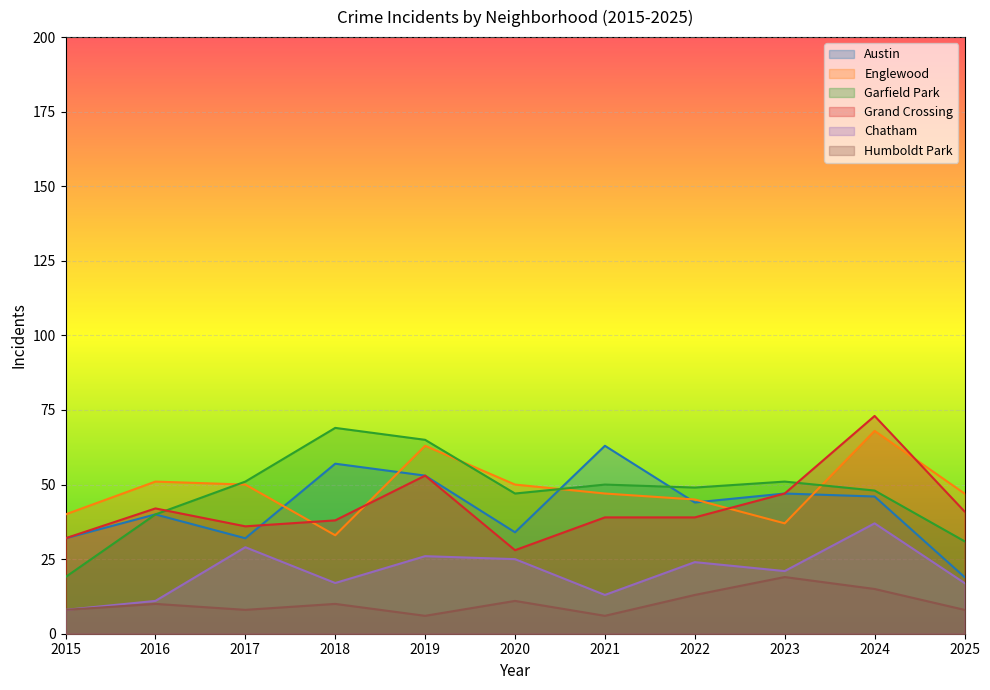

Which series changed the most between 2015 and 2023?

Garfield Park